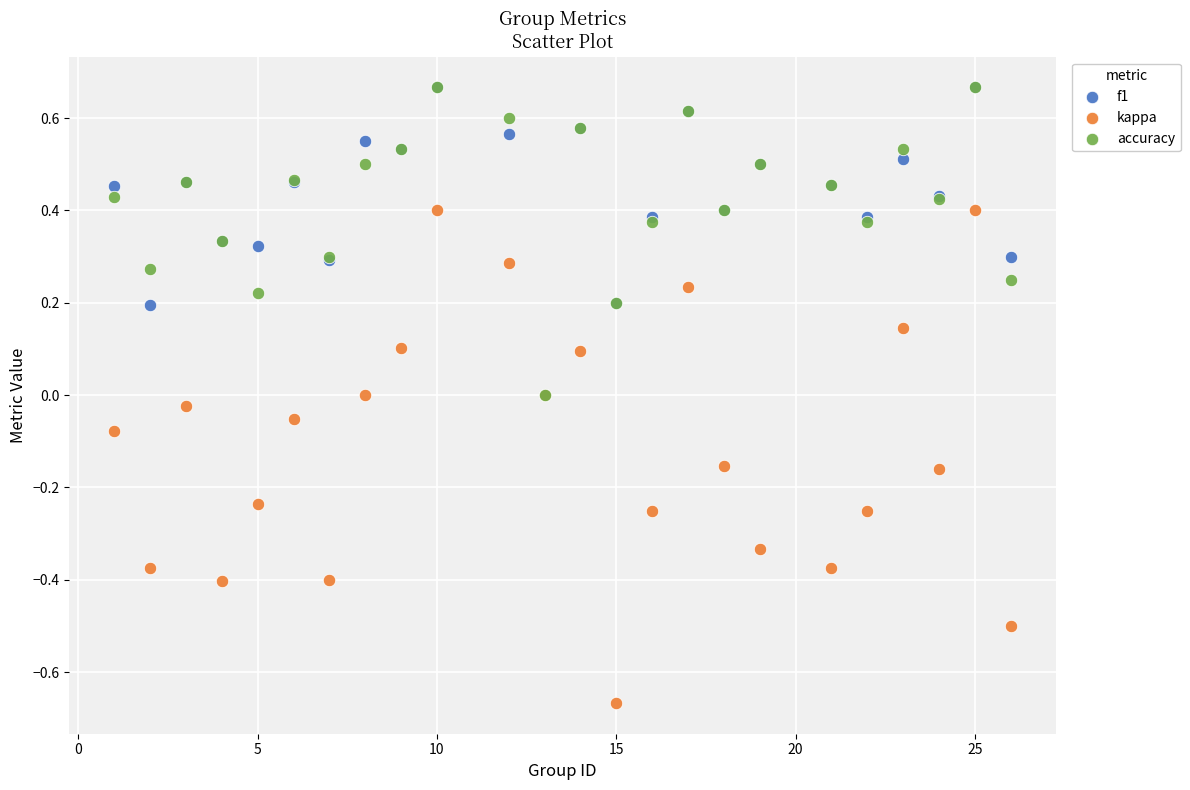

Which series has the widest spread of Y values?

kappa